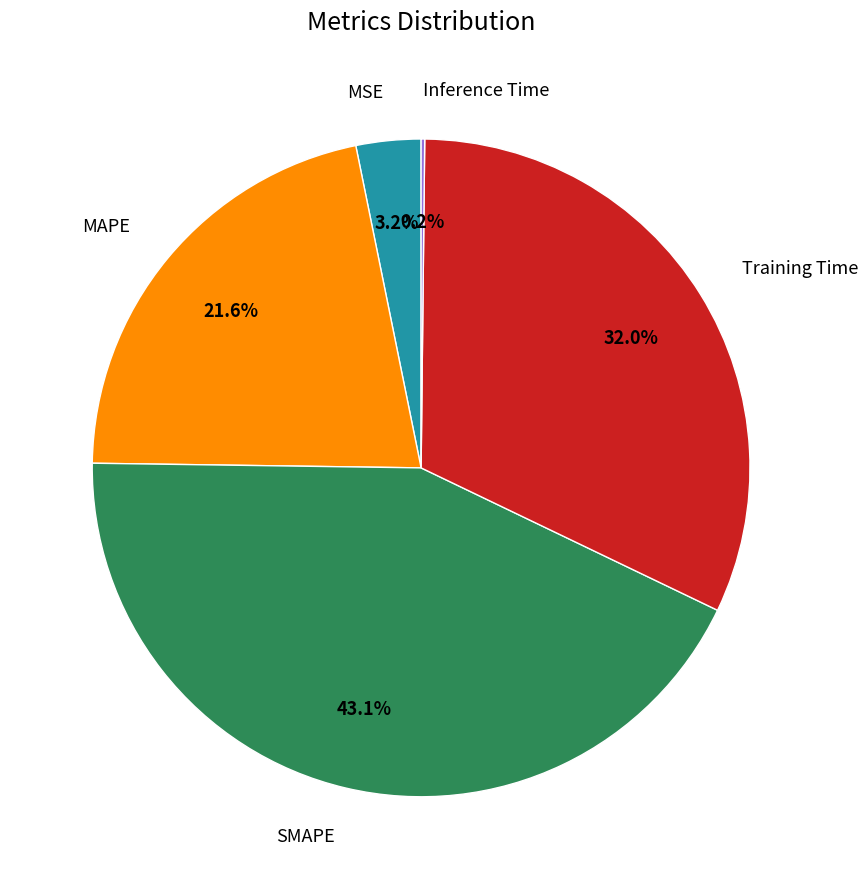

Which slice is the largest?

SMAPE